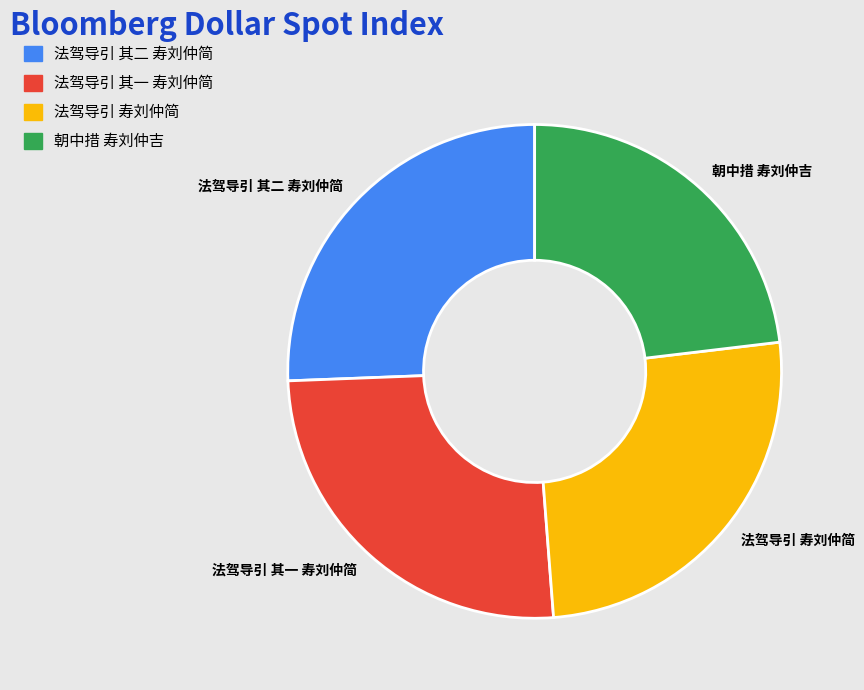

Does 朝中措 寿刘仲吉 account for over 50% of the chart?

No